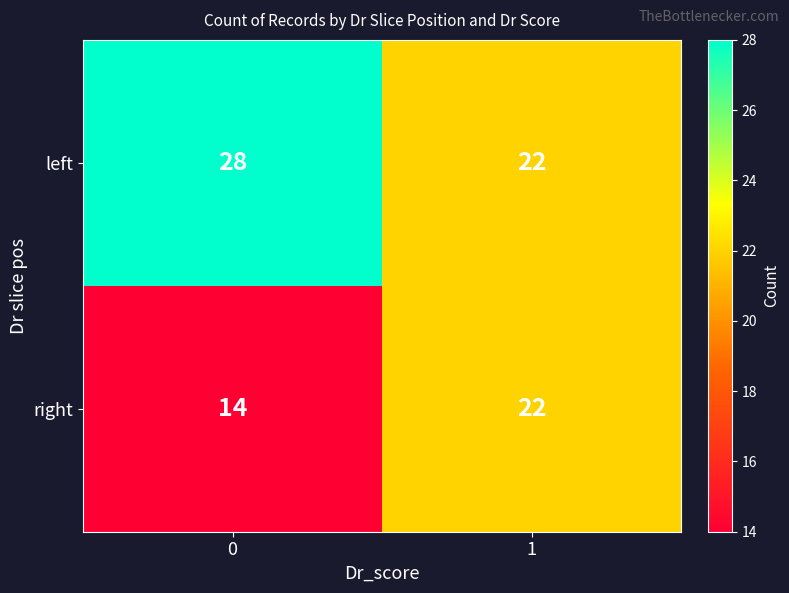

What is the difference between the left values at 1 and 0?

6